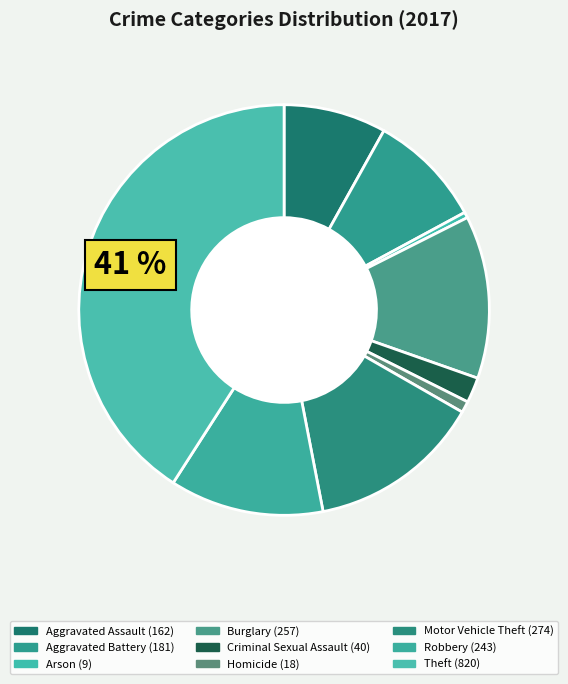

Is there any slice that represents more than half of the pie?

No